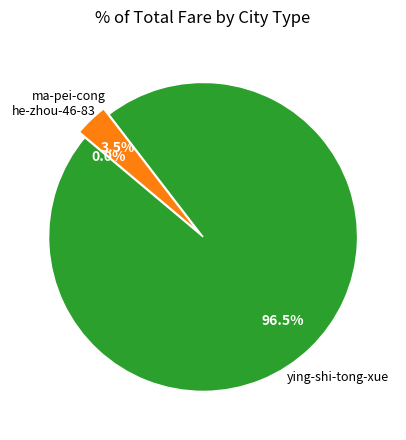

Which category has the biggest portion of the pie?

ying-shi-tong-xue